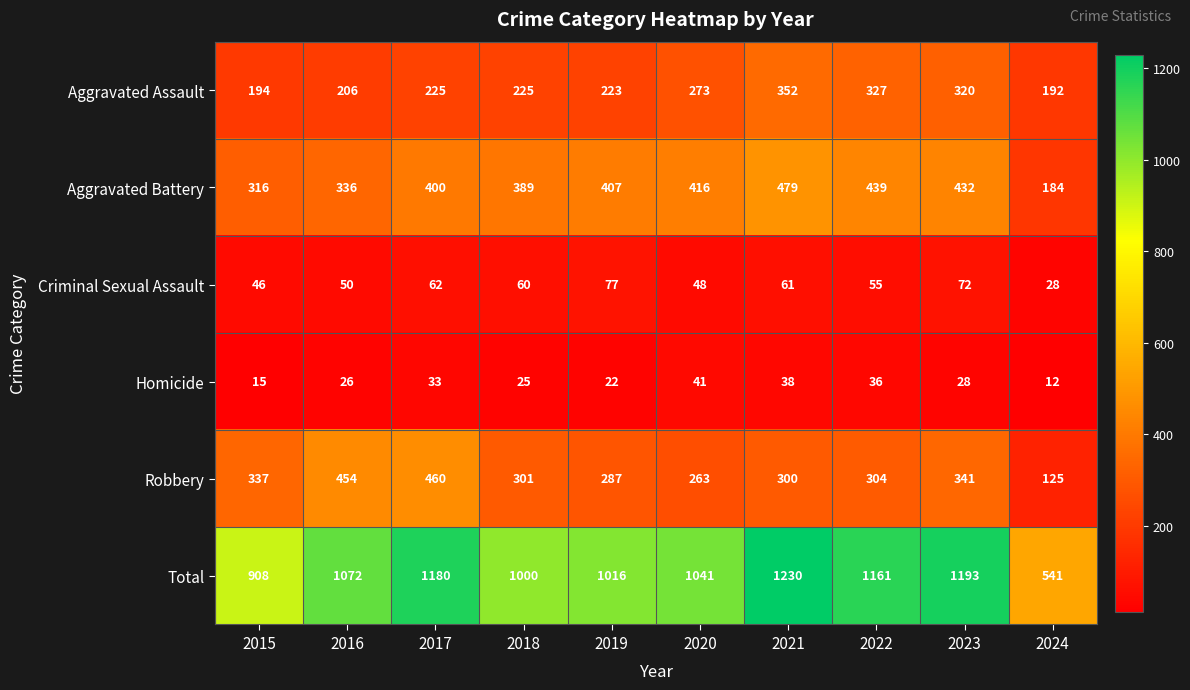

Where does the Homicide series first go above 28?

2017